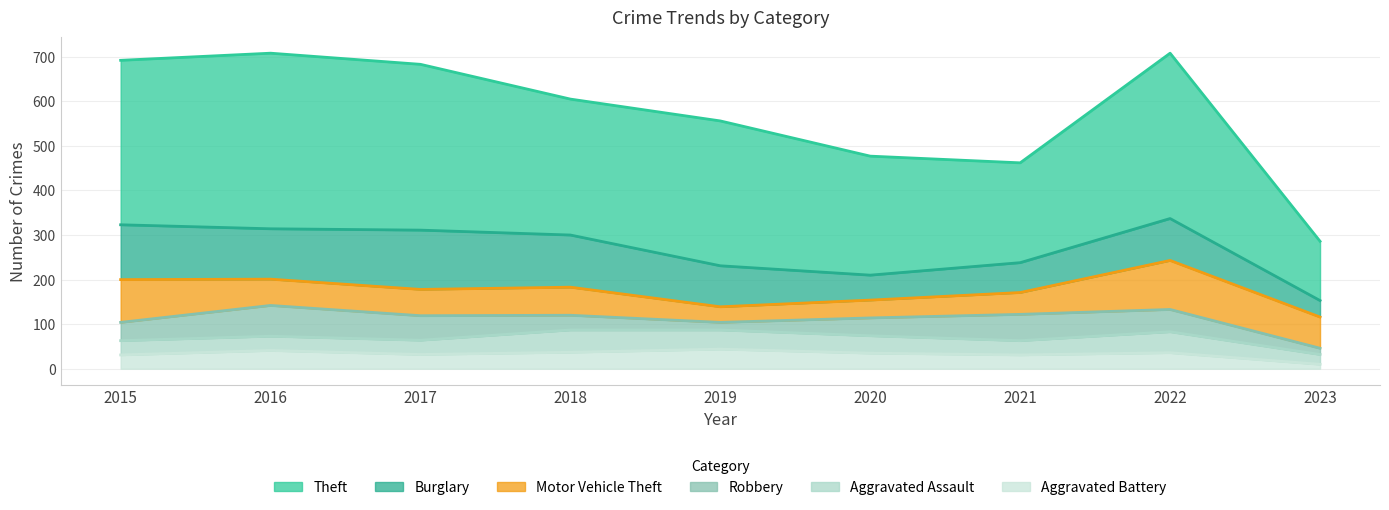

Reading left to right, what are all the values shown in this chart?

Theft: 369	394	372	305	325	267	224	371	133
Burglary: 123	113	133	117	92	56	67	94	37
Motor Vehicle Theft: 96	59	59	63	35	40	49	110	70
Robbery: 41	69	55	33	17	40	59	50	14
Aggravated Assault: 32	32	32	50	43	39	32	47	22
Aggravated Battery: 31	41	32	37	44	35	31	36	10